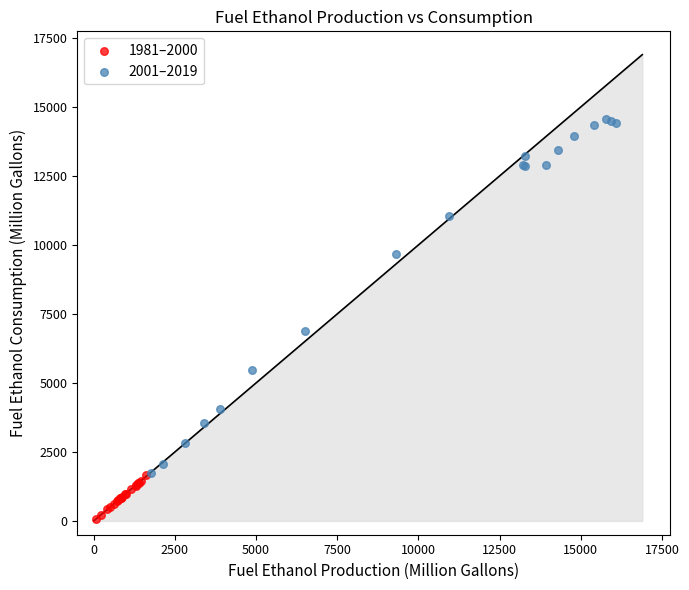

Which series contains the highest Y value?

2001–2019